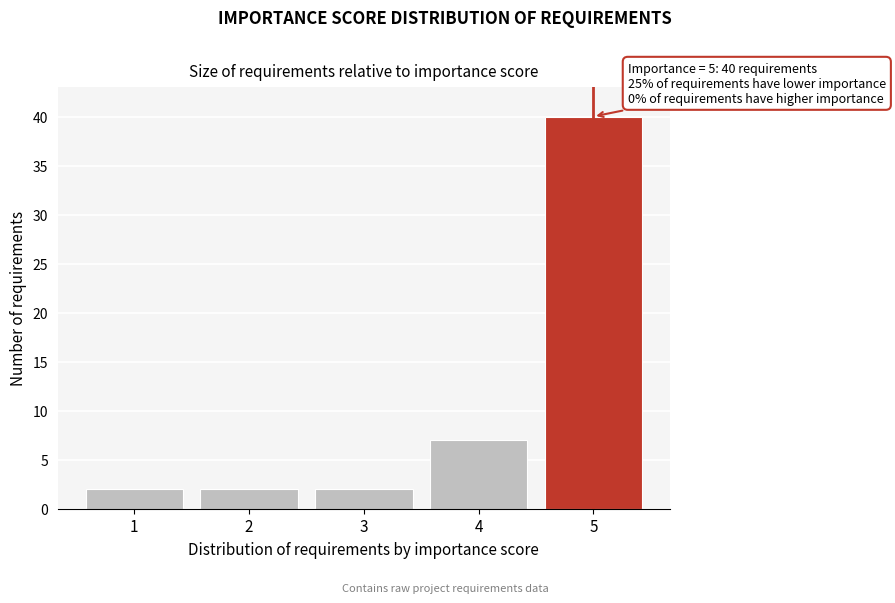

Reading right to left, list all the values displayed in this chart.

40	7	2	2	2